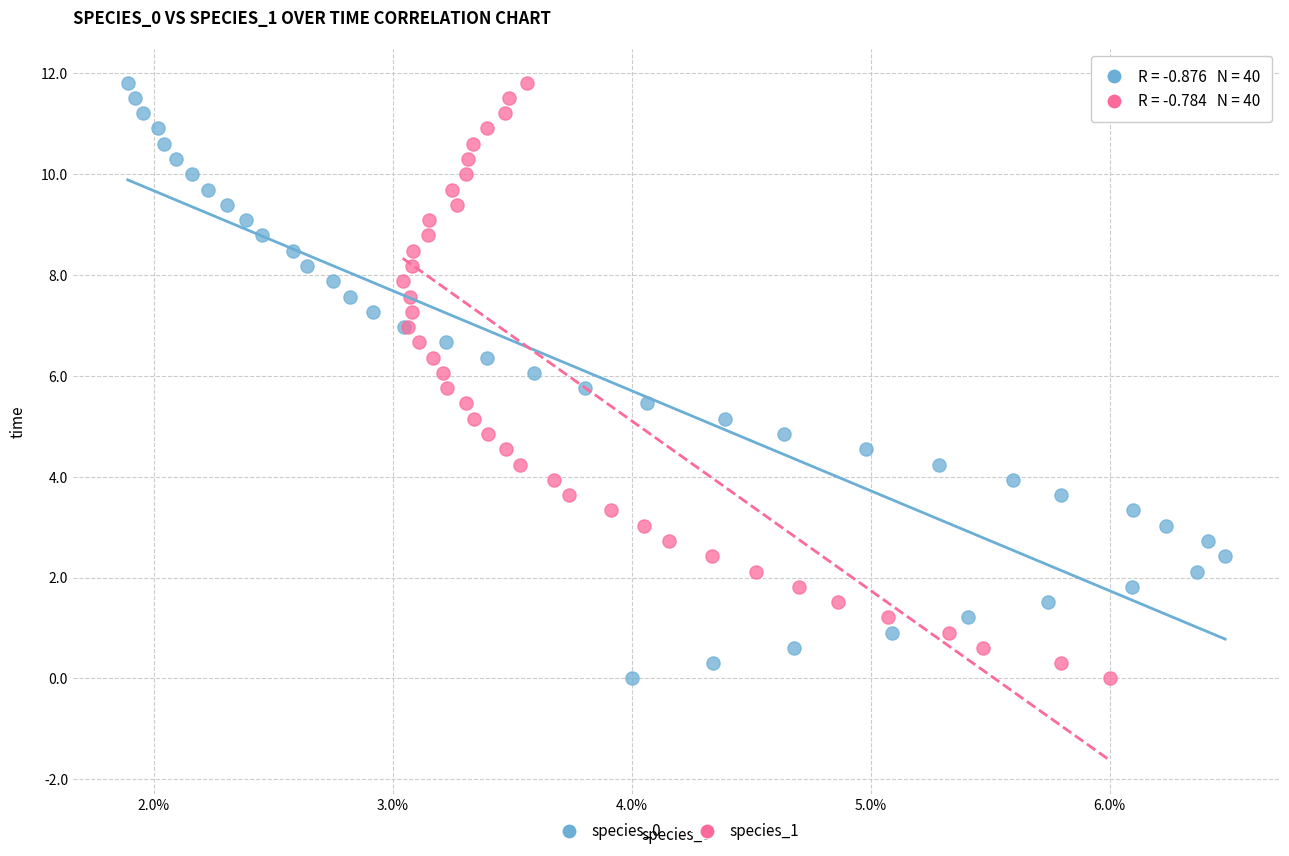

What are all the series names shown in the legend?

species_0, species_1